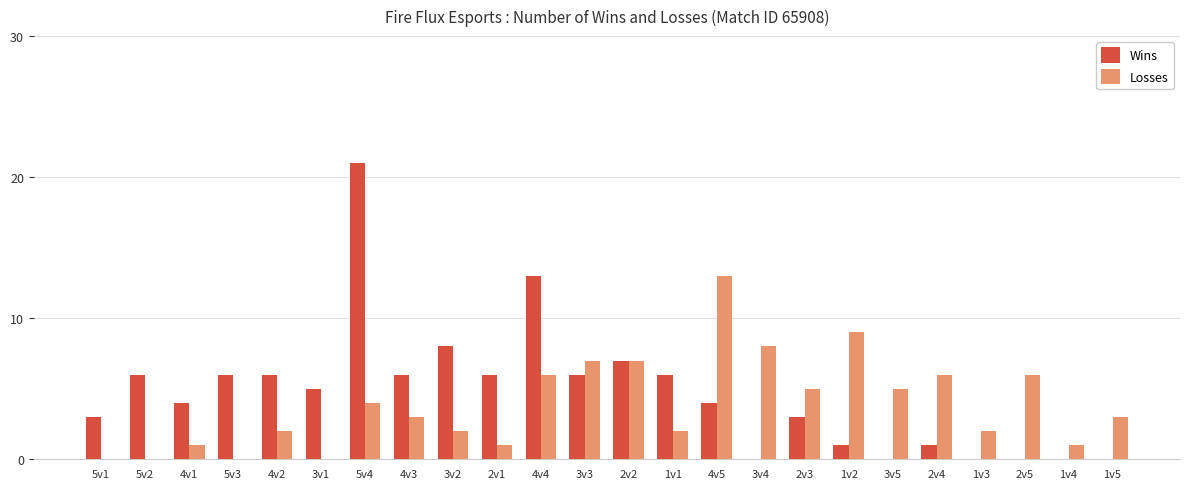

What is the average value of the Losses series?

4